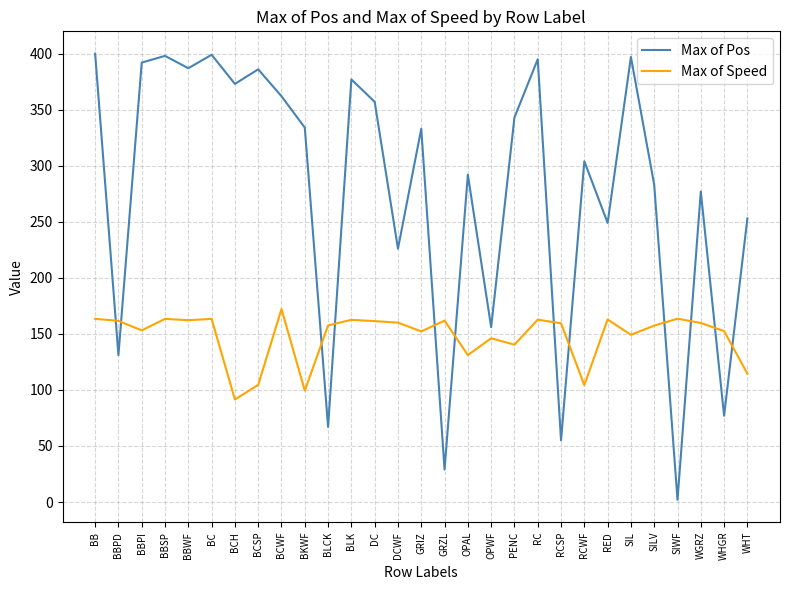

How many interior local peaks does the Max of Pos series have?

10